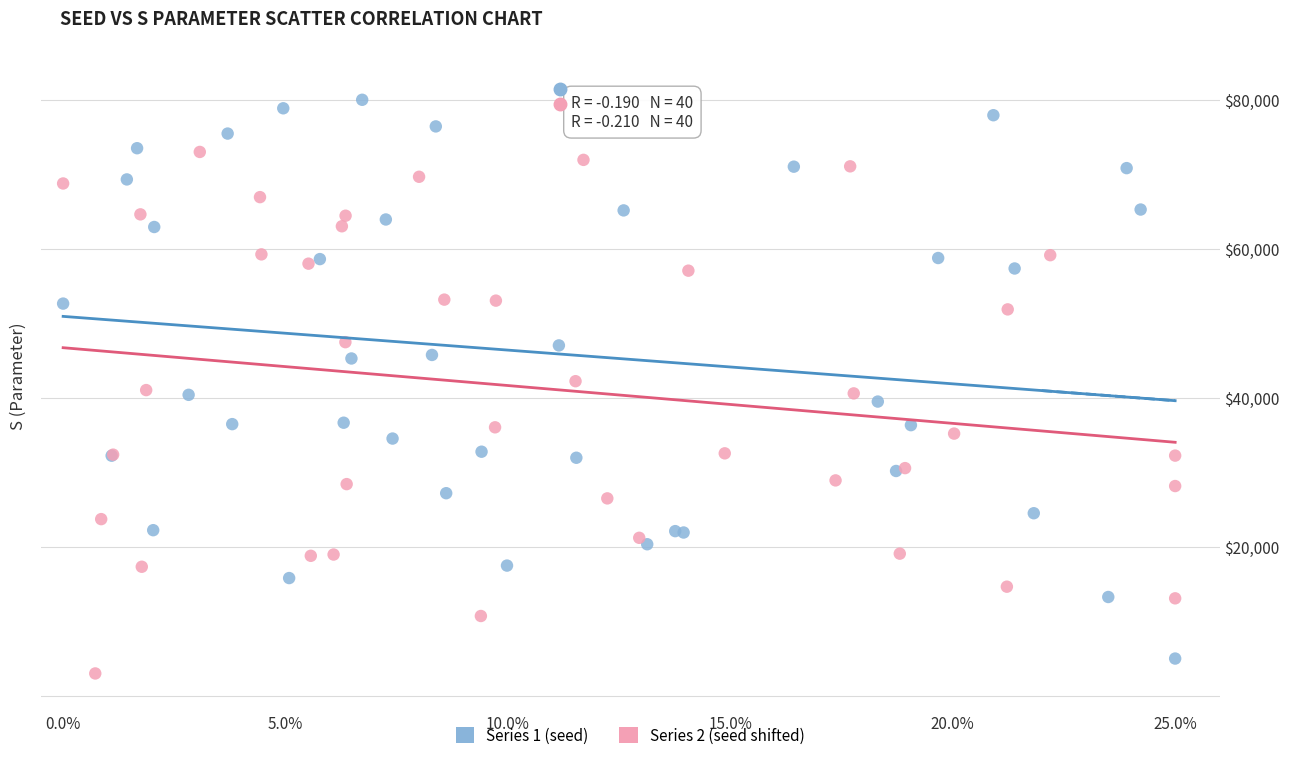

Which series contains the lowest Y value?

Series 2 (seed shifted)